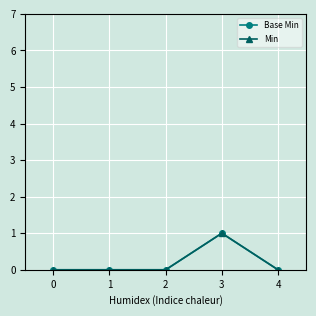

Reading right to left, what are all the values shown in this chart?

Base Min: 4=0	3=1	2=0	1=0	0=0
Min: 4=0	3=1	2=0	1=0	0=0